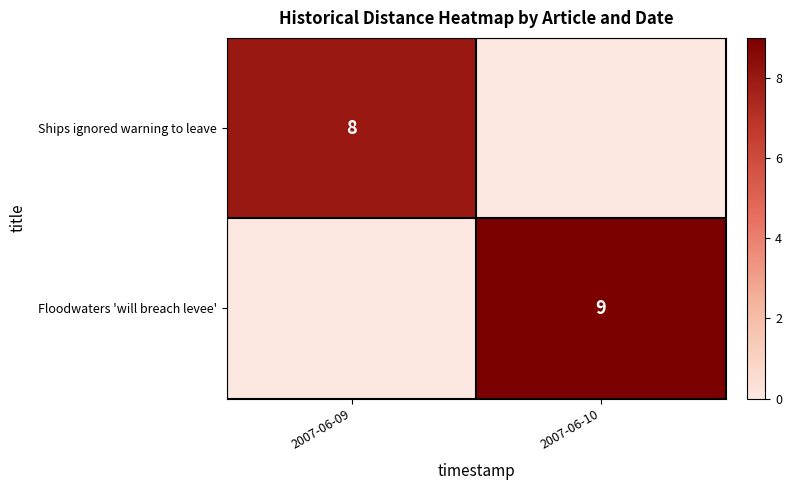

At how many categories does at least one series exceed 3?

2